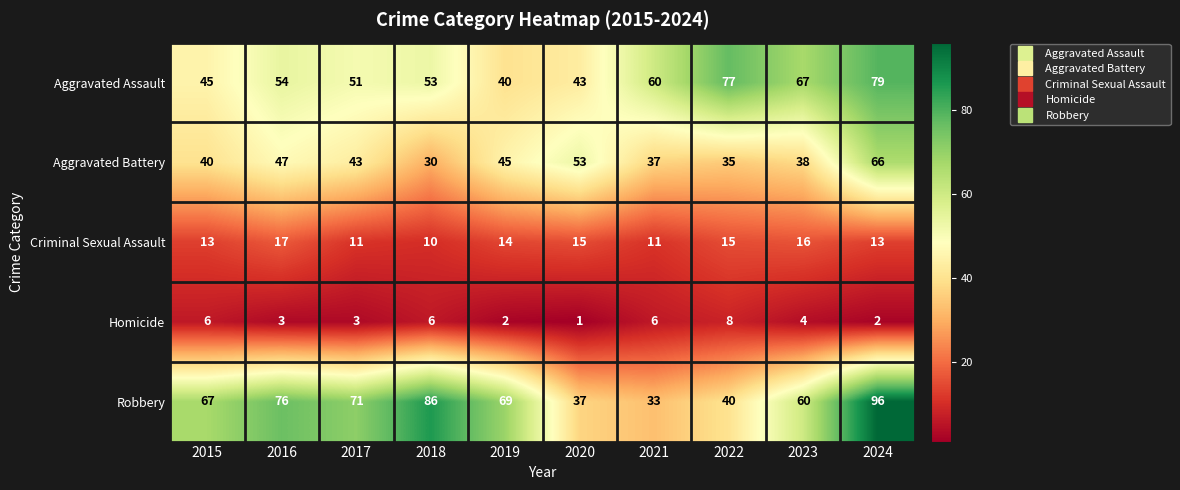

What is the maximum value shown in the chart?

96